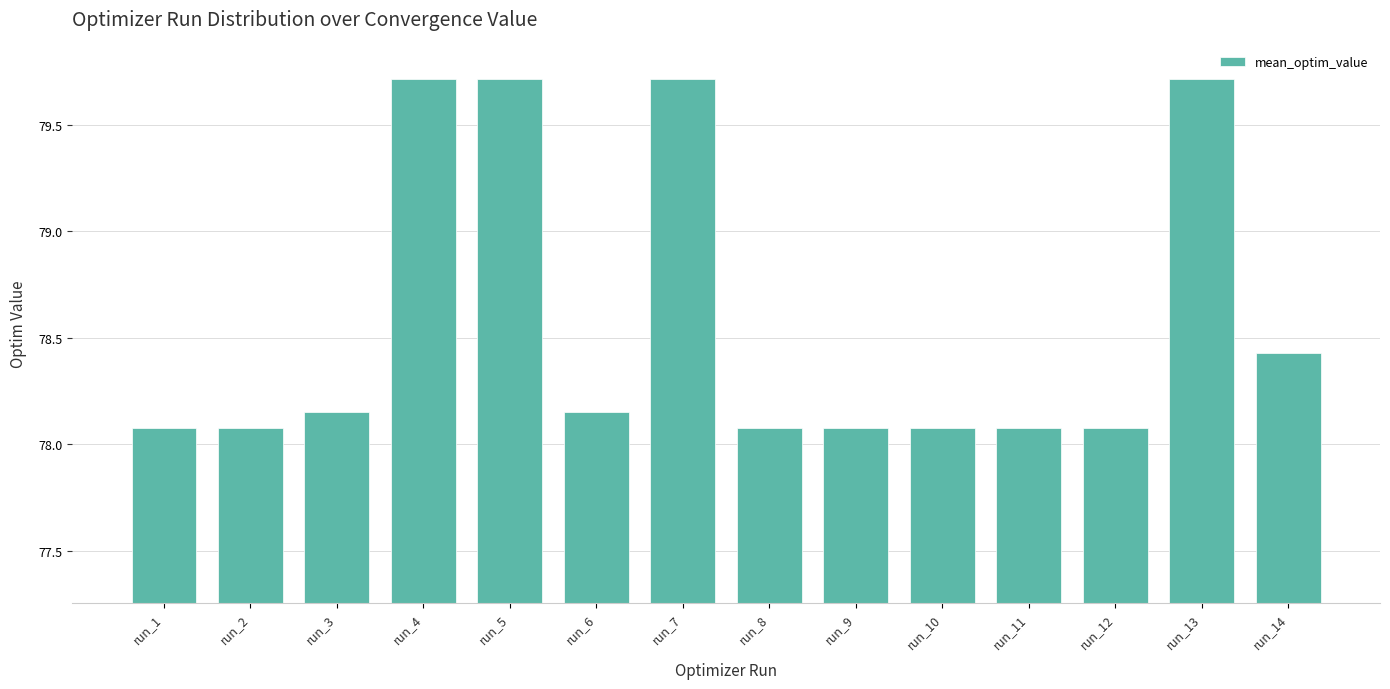

What is the approximate value at run_2?

78.1